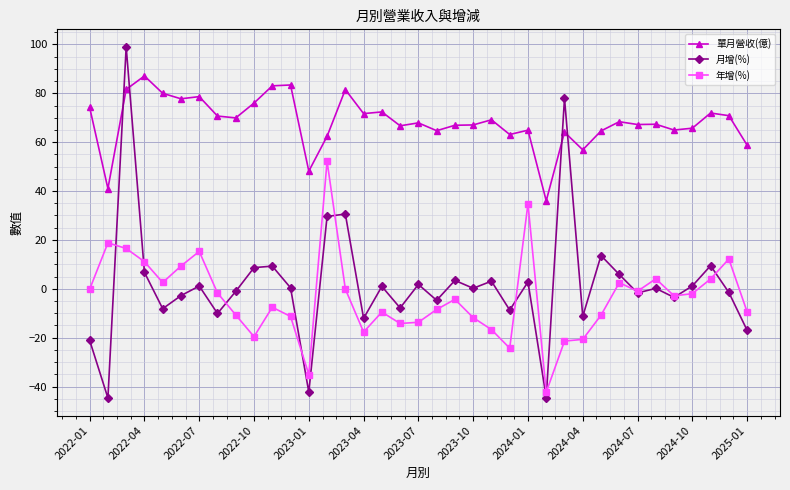

Which series has the widest spread of values?

月增(%)